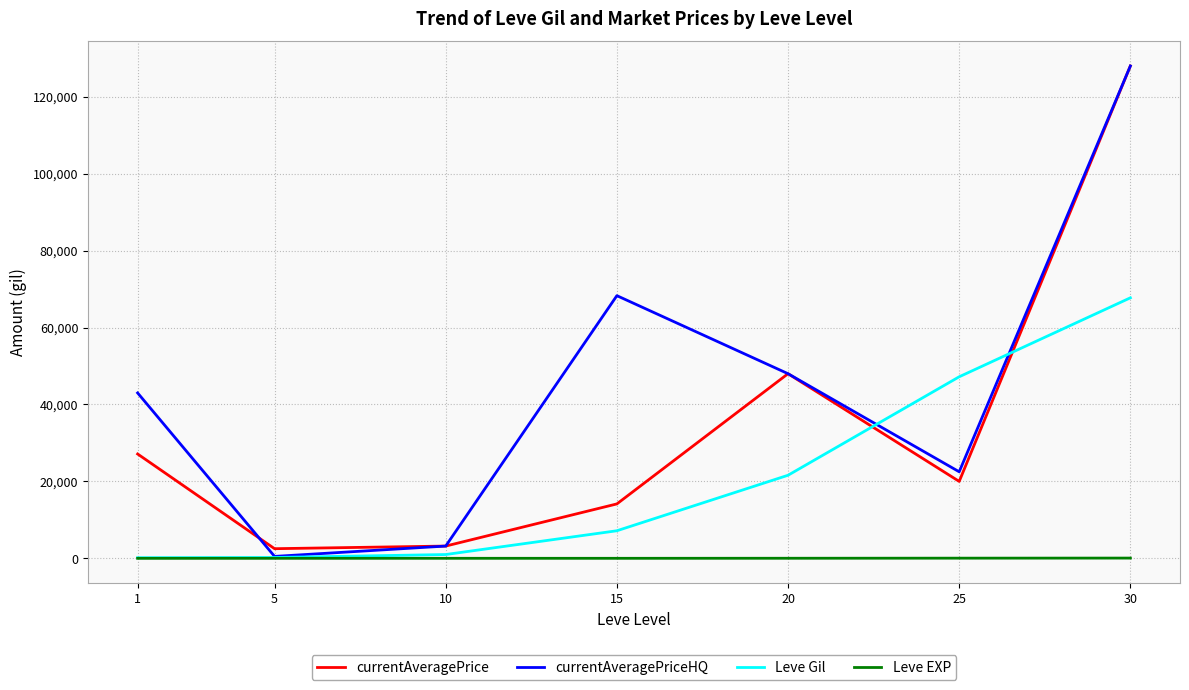

List the series in order of their overall mean, lowest first.

Leve EXP, Leve Gil, currentAveragePrice, currentAveragePriceHQ